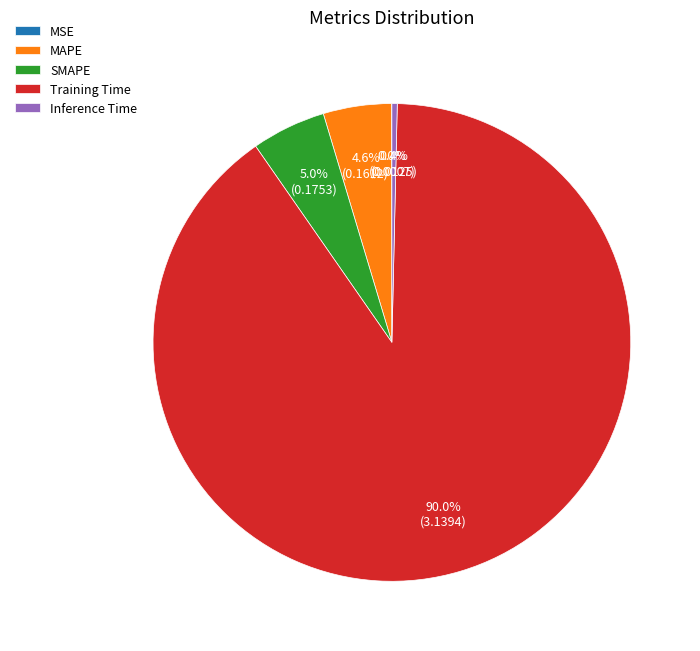

Is there a majority slice in this chart?

Yes